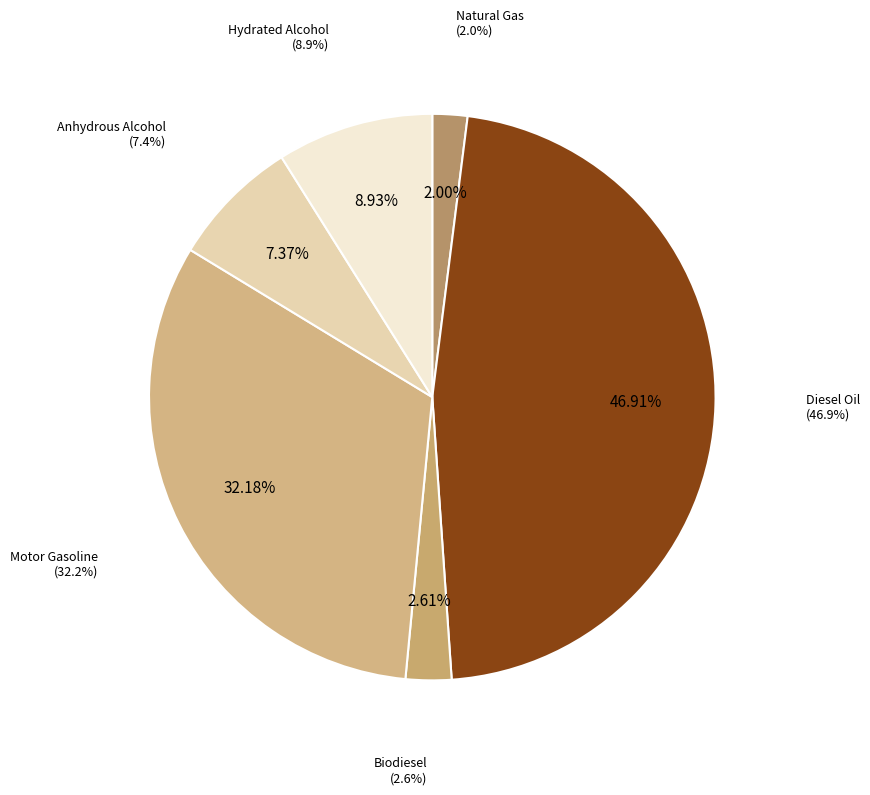

To the nearest percent, what is the difference between the Biodiesel and Diesel Oil slice percentages?

44%